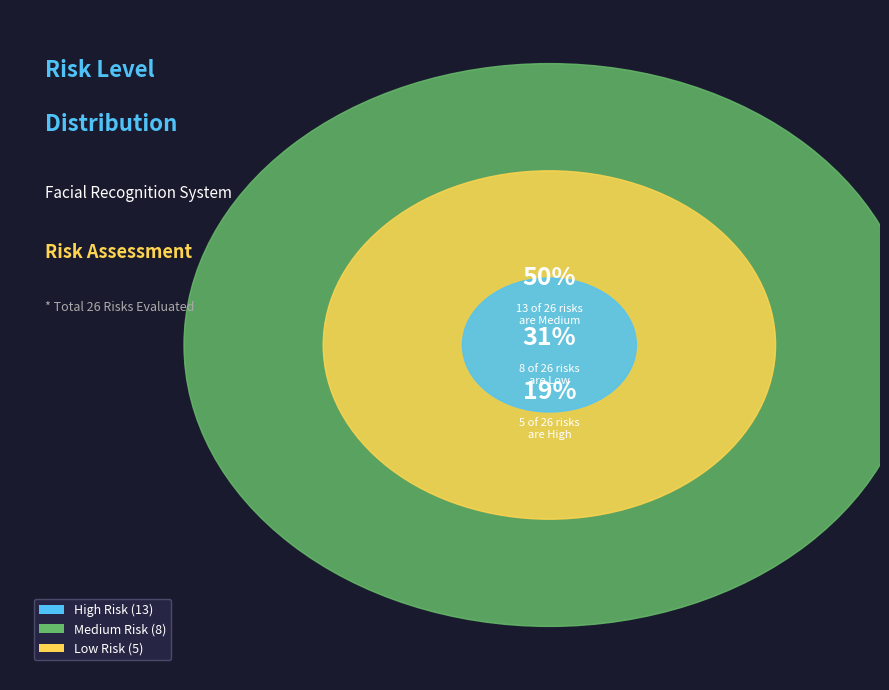

What is the total percentage of High and Medium?

69.2%